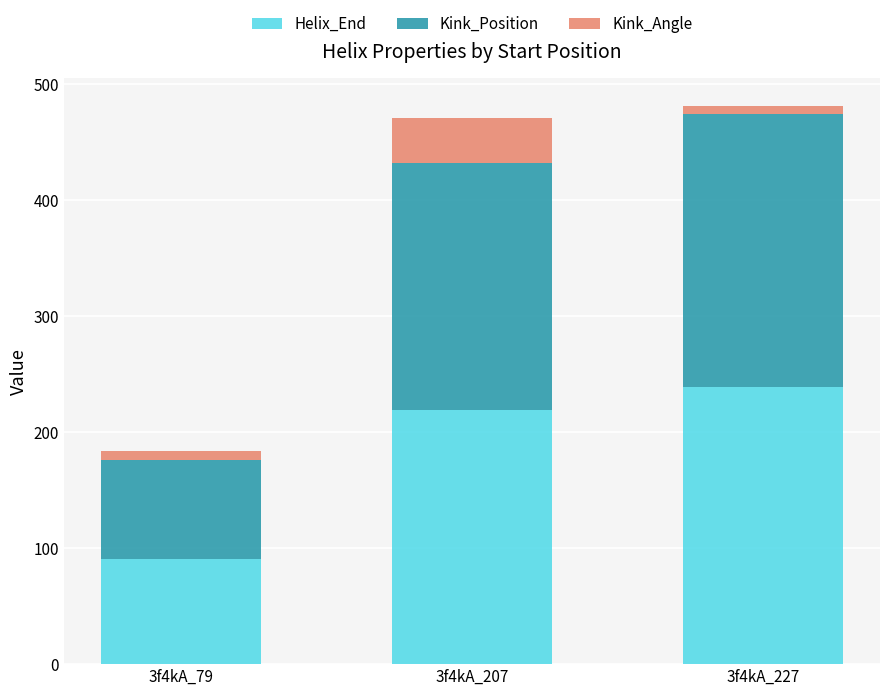

Which category has the highest value in the Helix_End series?

3f4kA_227